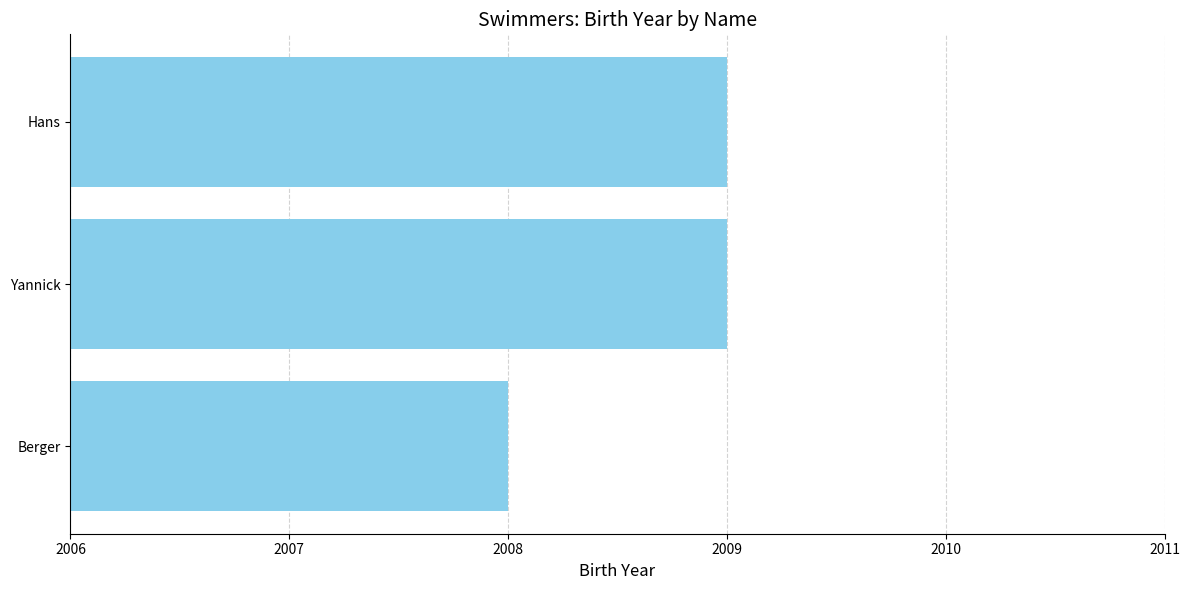

Count the values in the range 2008 to 2009.

3